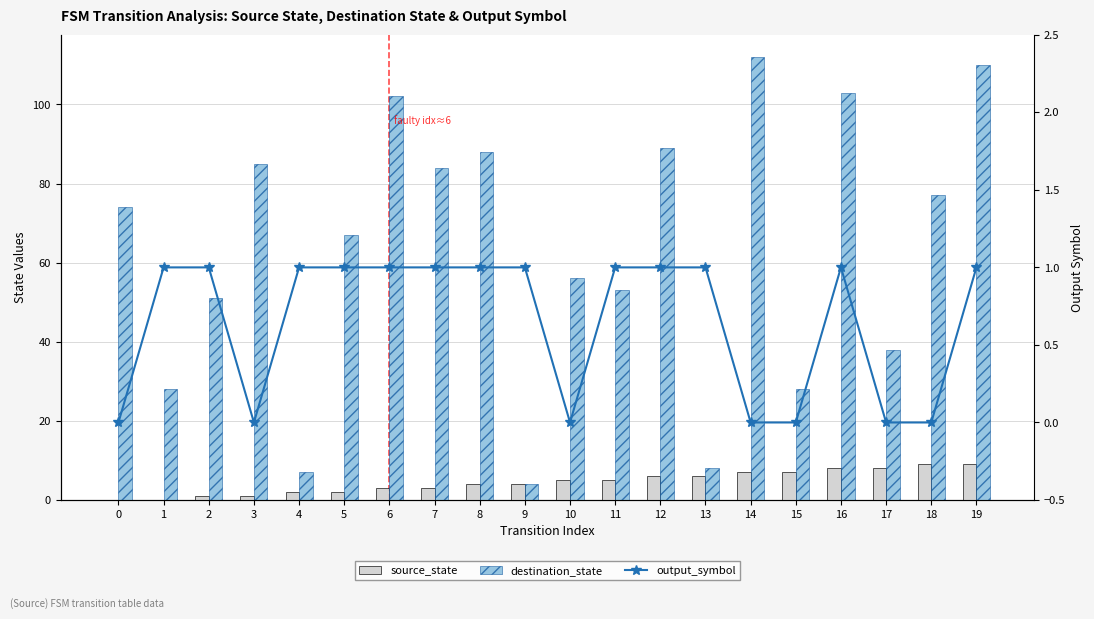

Rank the series at 11 from highest to lowest value.

destination_state, source_state, output_symbol